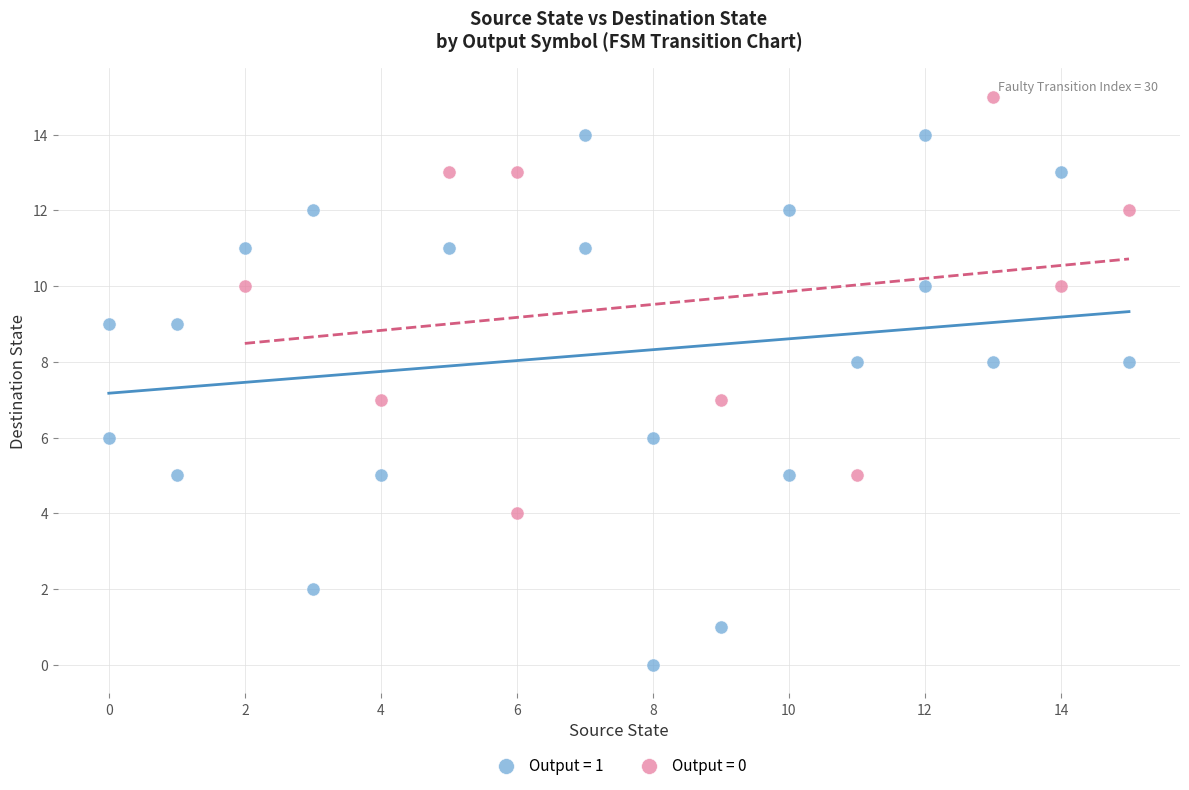

Which series contains the lowest Y value?

Output = 1